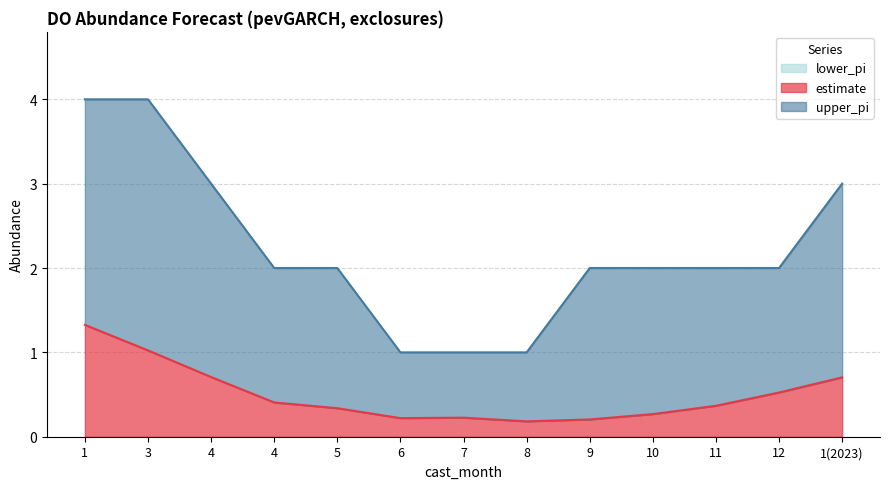

The value of estimate at 3 is 1.0. True or false?

True